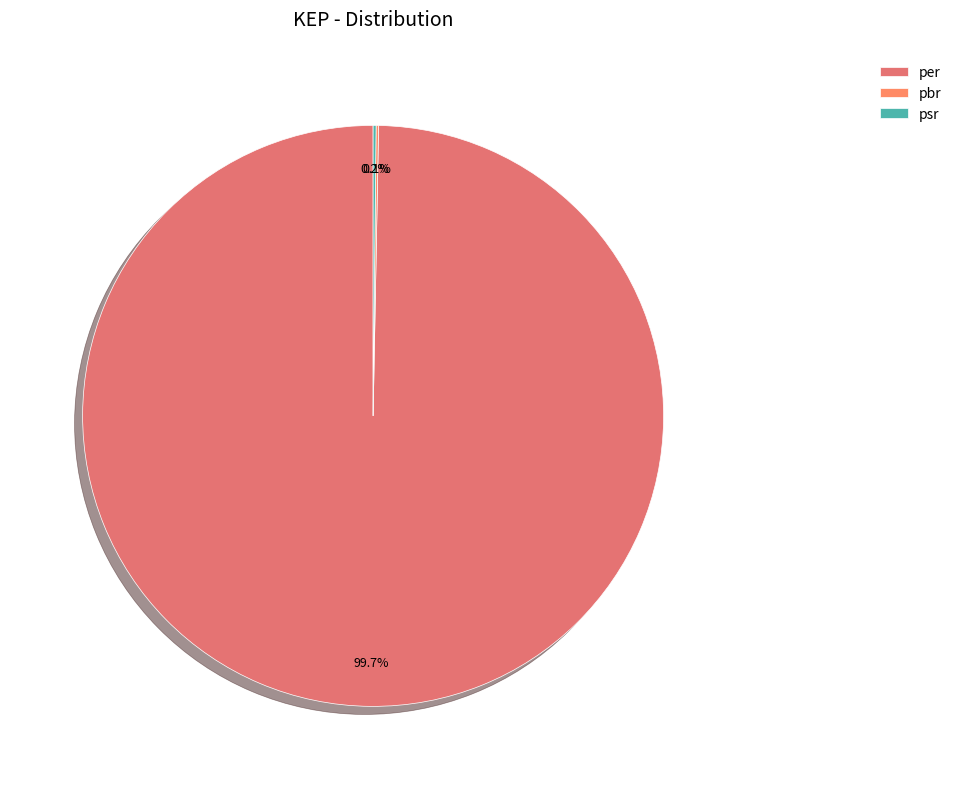

True or false: pbr accounts for 1% of the total.

False